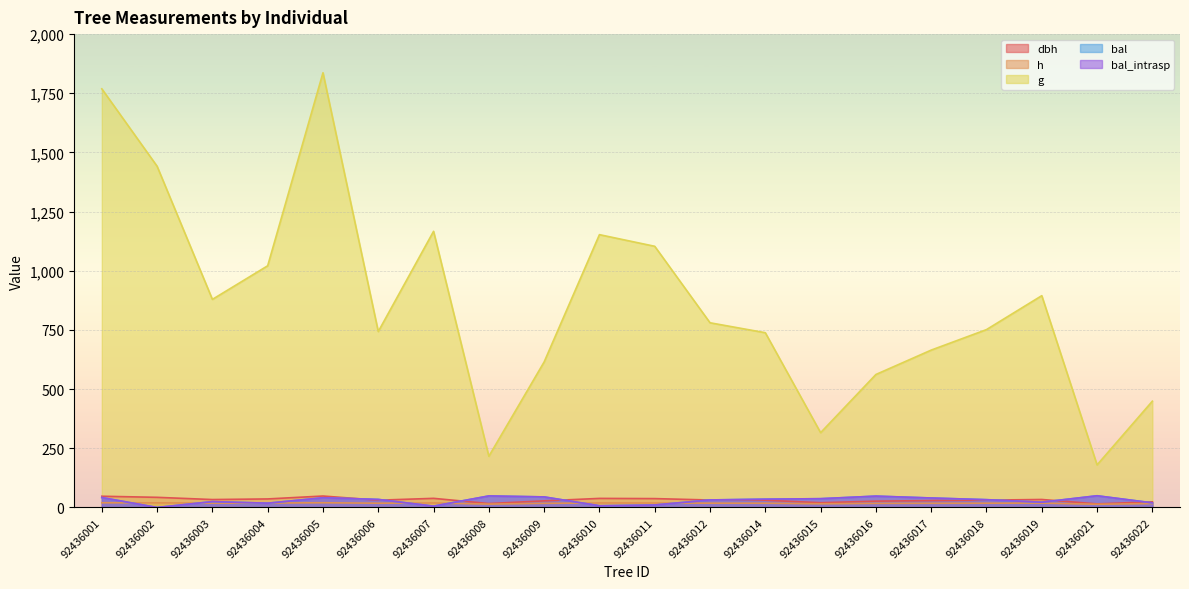

What is the value of the h point at the 2nd from the left?

19.5